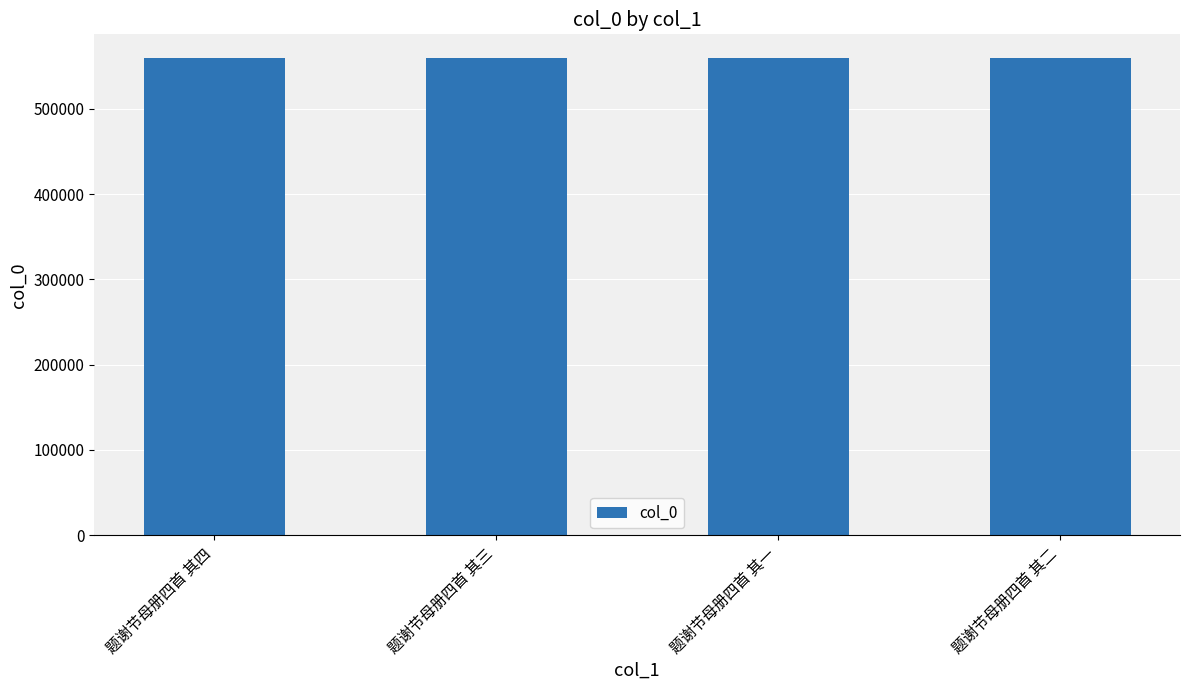

Where does the data first go above 559425?

题谢节母册四首 其四